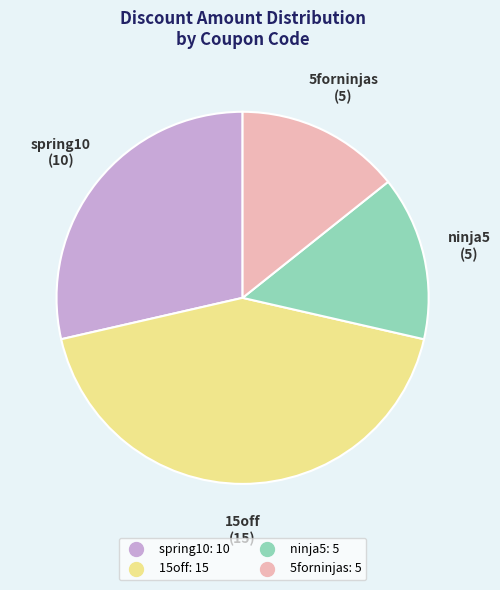

What is the ratio of the value at 15off to the value at spring10?

1.5